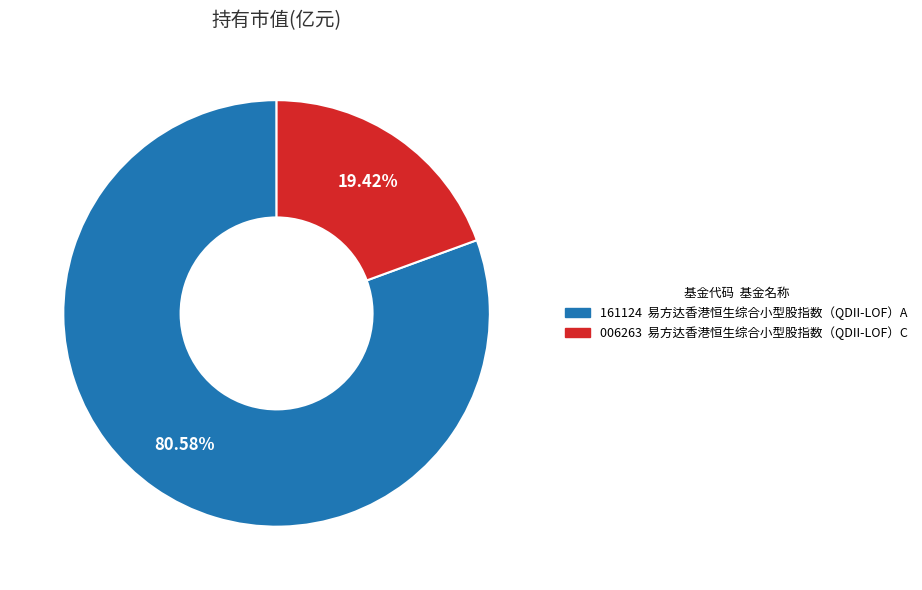

How many slices are in this pie chart?

2